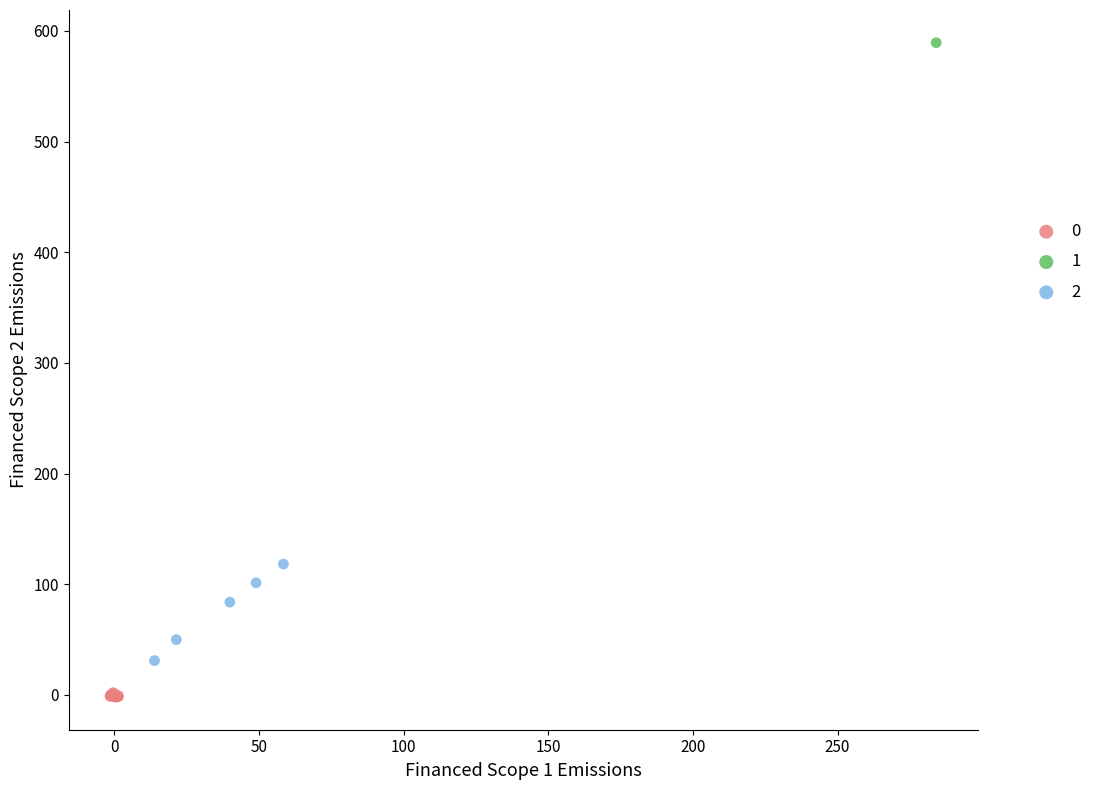

Which series reaches the maximum Y coordinate?

1